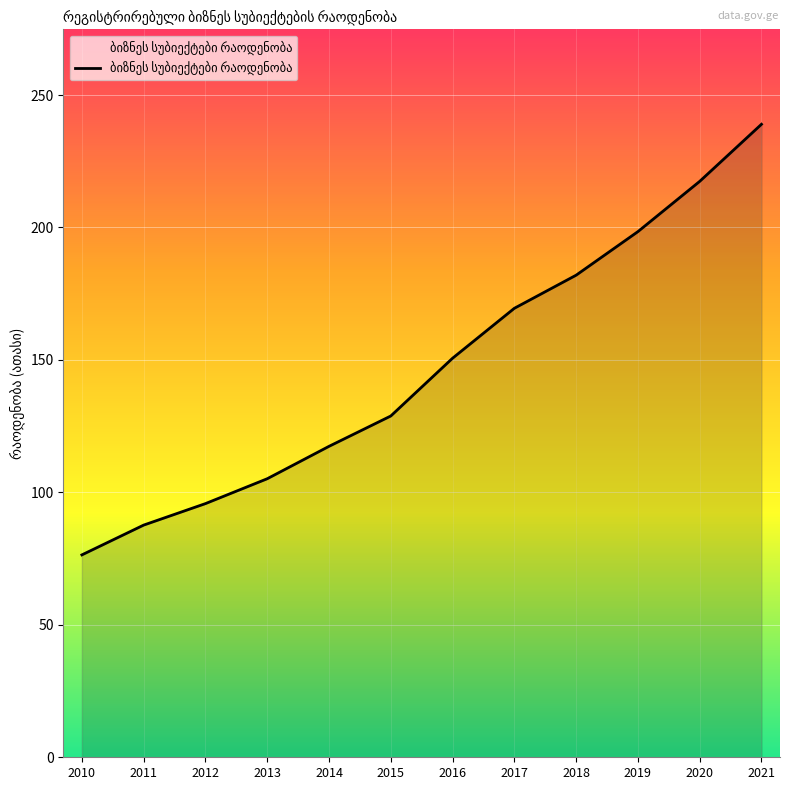

The chart shows a value of 22.8 at 2013. True or false?

False